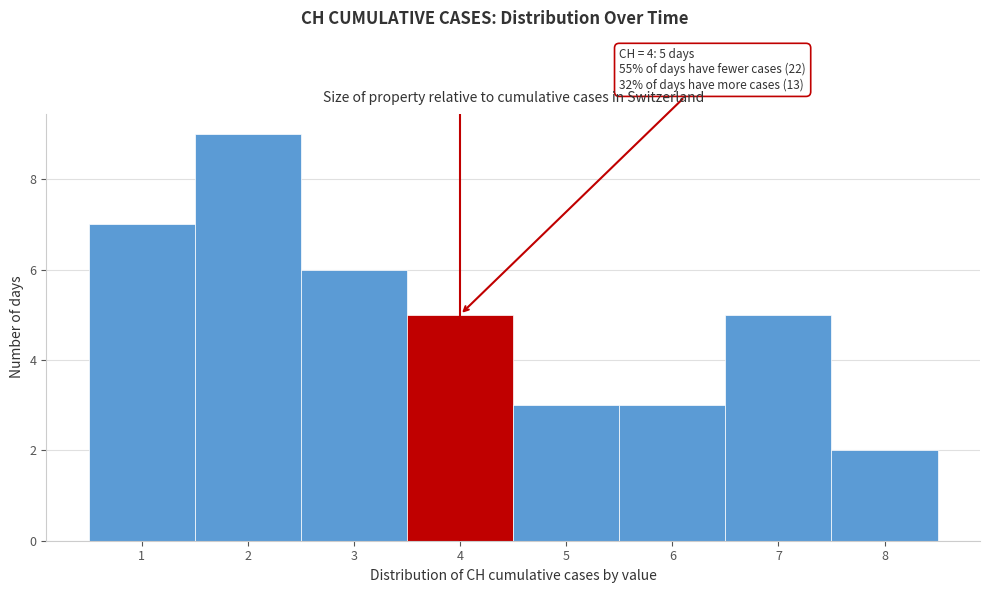

Over which range of the x-axis is the bar tallest?

1.5 to 2.5